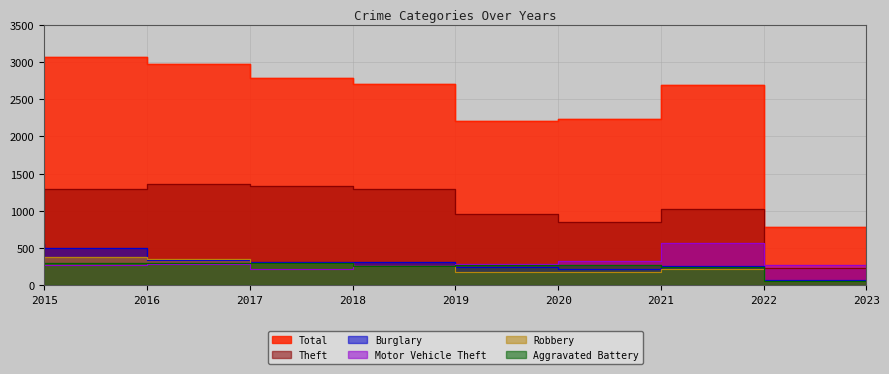

How many data points in Motor Vehicle Theft are less than 285?

4